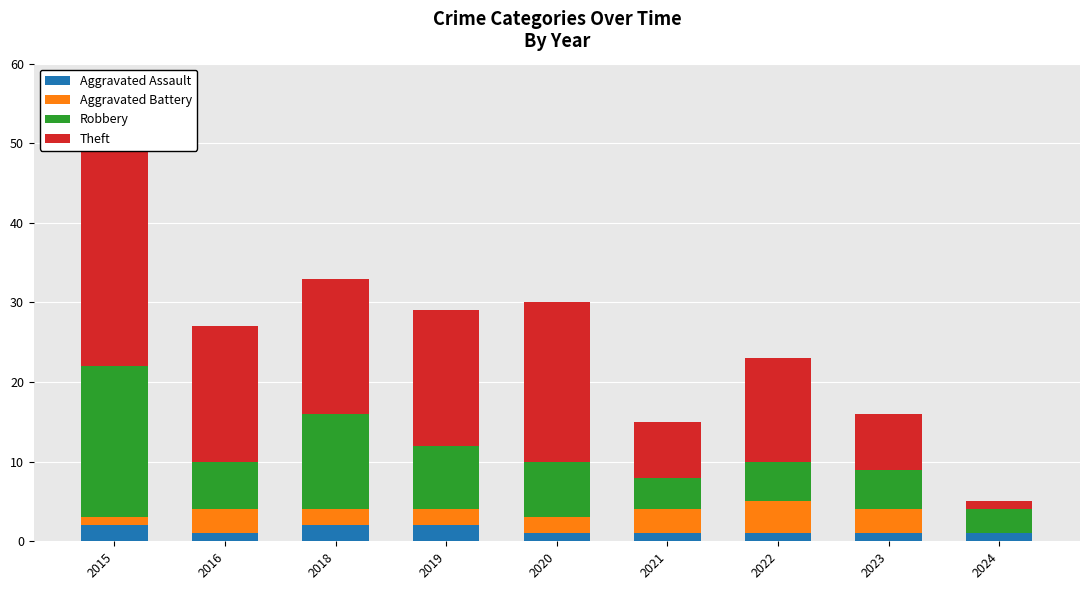

At which category is the sum across all series the highest?

2015